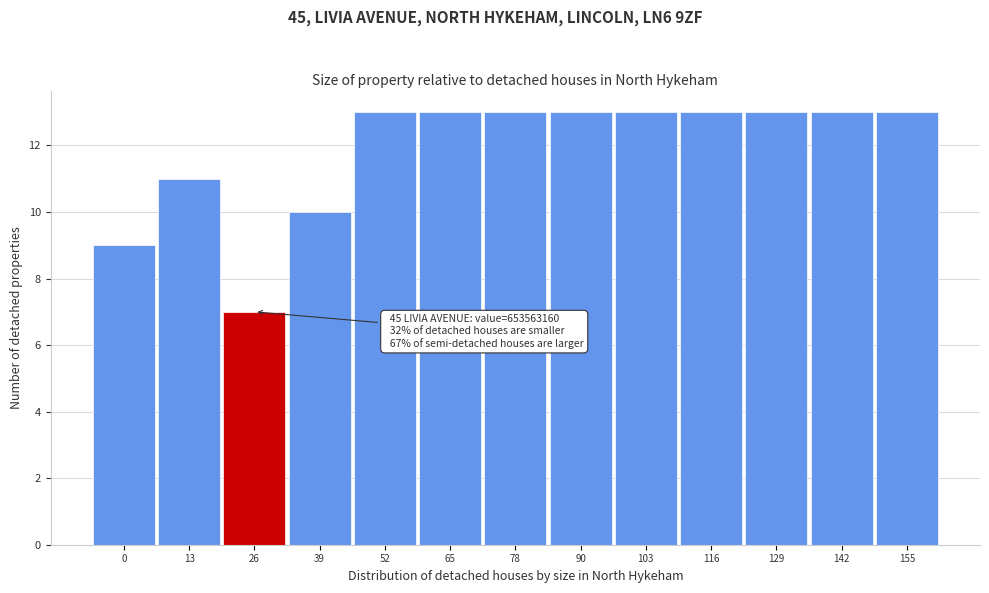

Reading left to right, transcribe all the data shown in this chart.

9	11	7	10	13	13	13	13	13	13	13	13	13